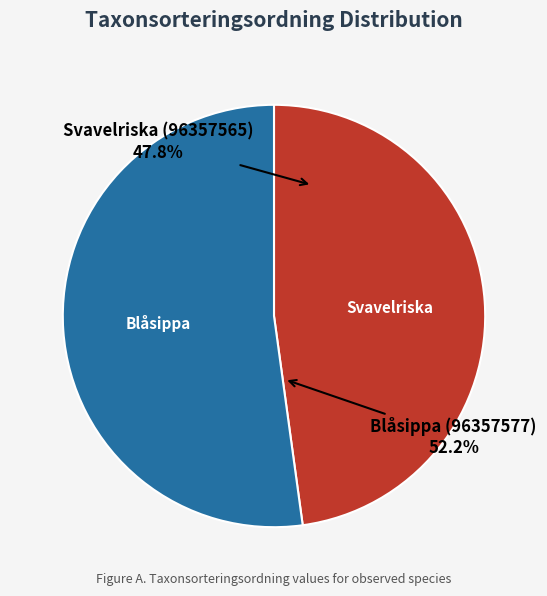

What is the largest slice in the pie chart?

Blåsippa (96357577)